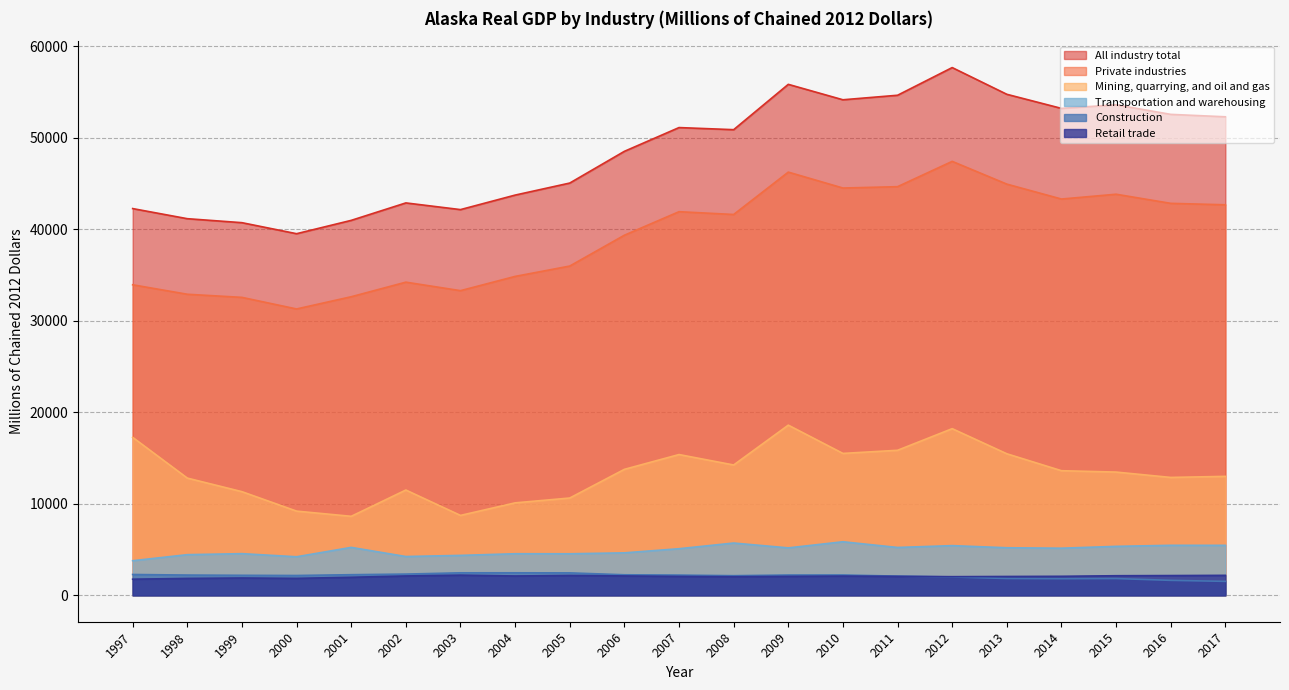

Count the number of categories in the chart.

21